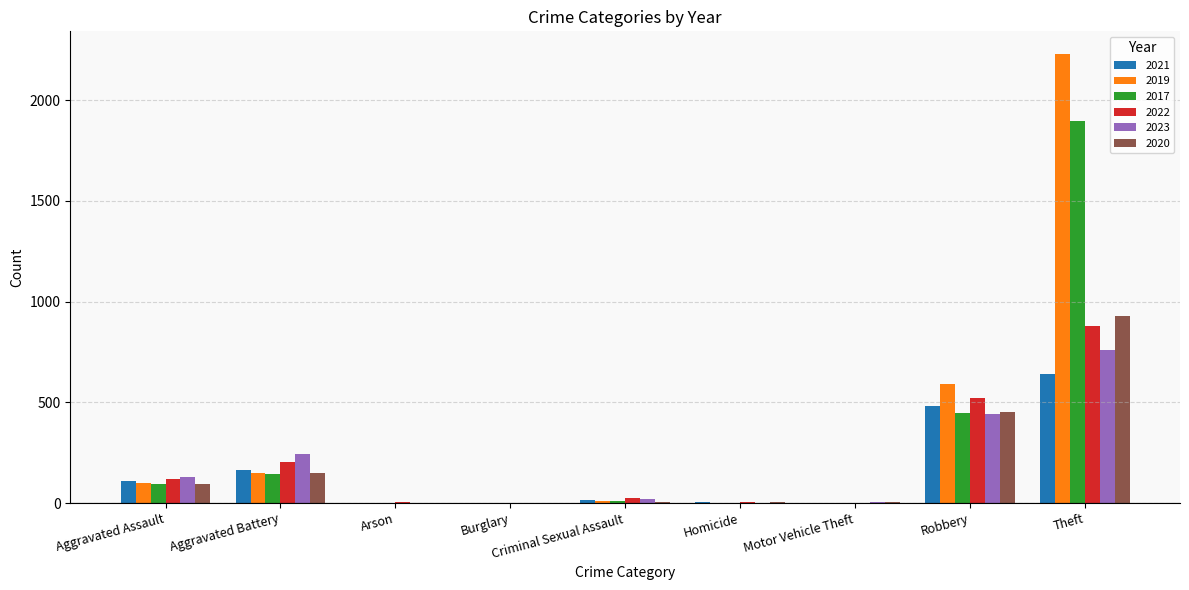

Which label corresponds to the largest value in the chart?

Theft